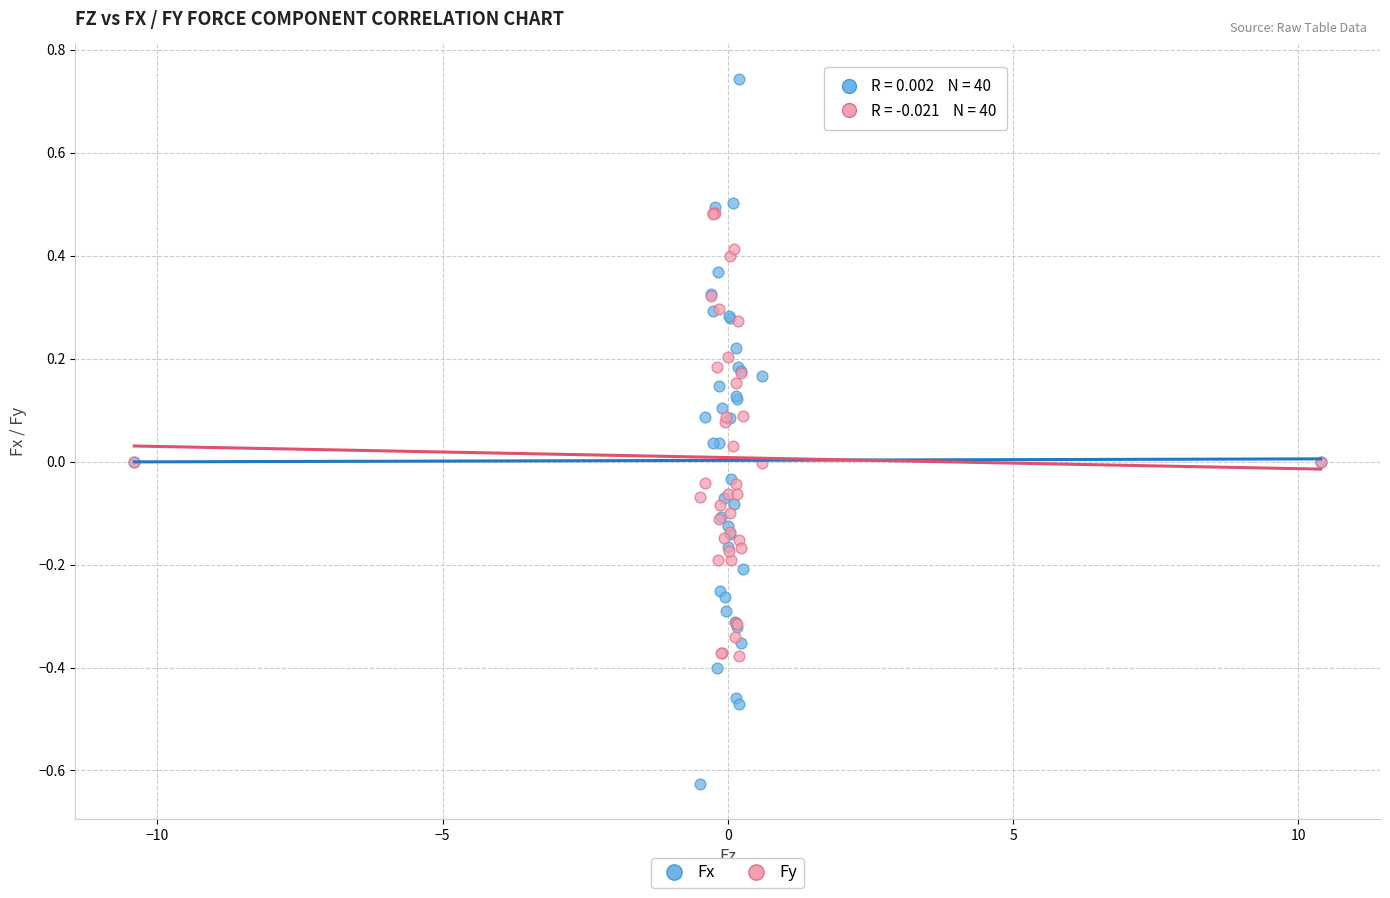

What are all the series names shown in the legend?

Fx, Fy